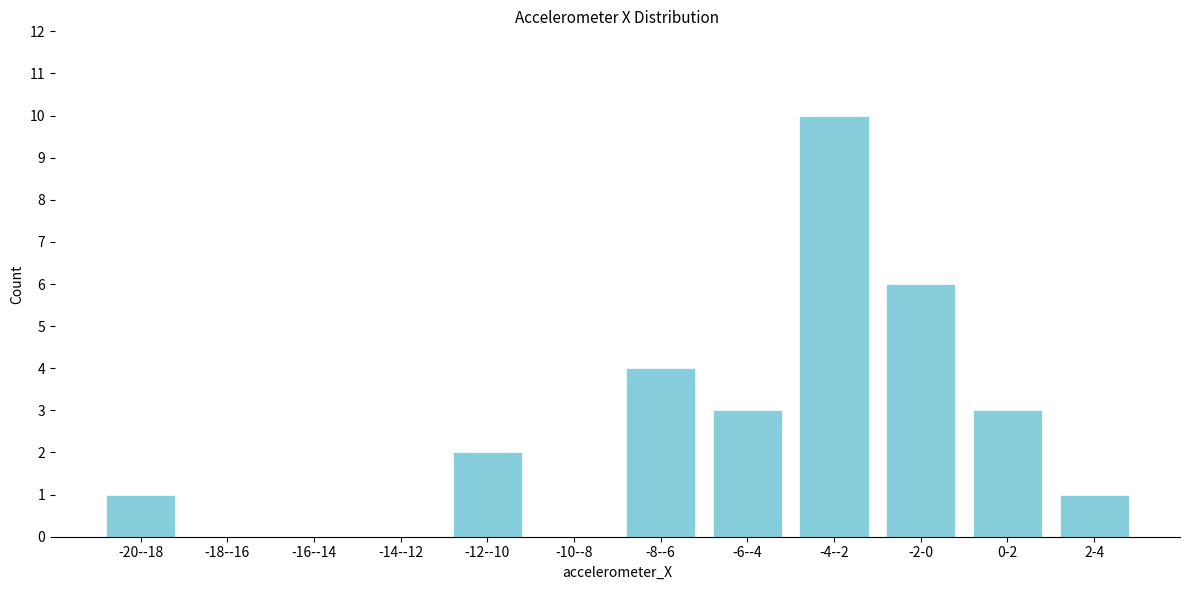

Reading left to right, what are all the values shown in this chart?

-20--18=1	-18--16=0	-16--14=0	-14--12=0	-12--10=2	-10--8=0	-8--6=4	-6--4=3	-4--2=10	-2-0=6	0-2=3	2-4=1